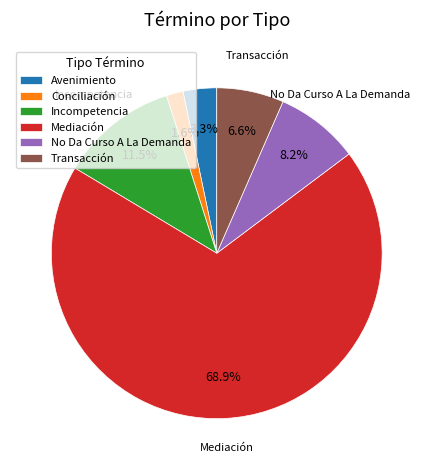

To the nearest percent, what is the average slice percentage?

17%